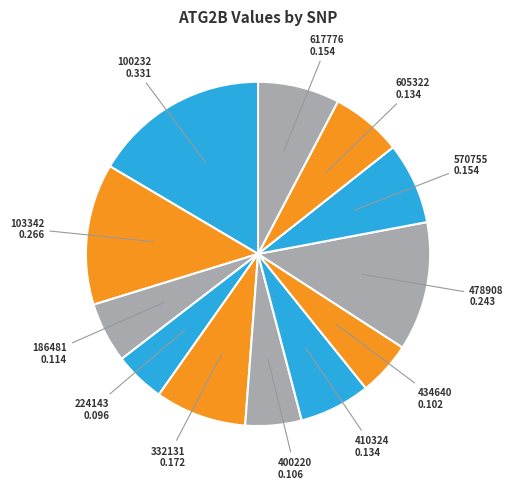

Does 617776 represent more than half of the total?

No